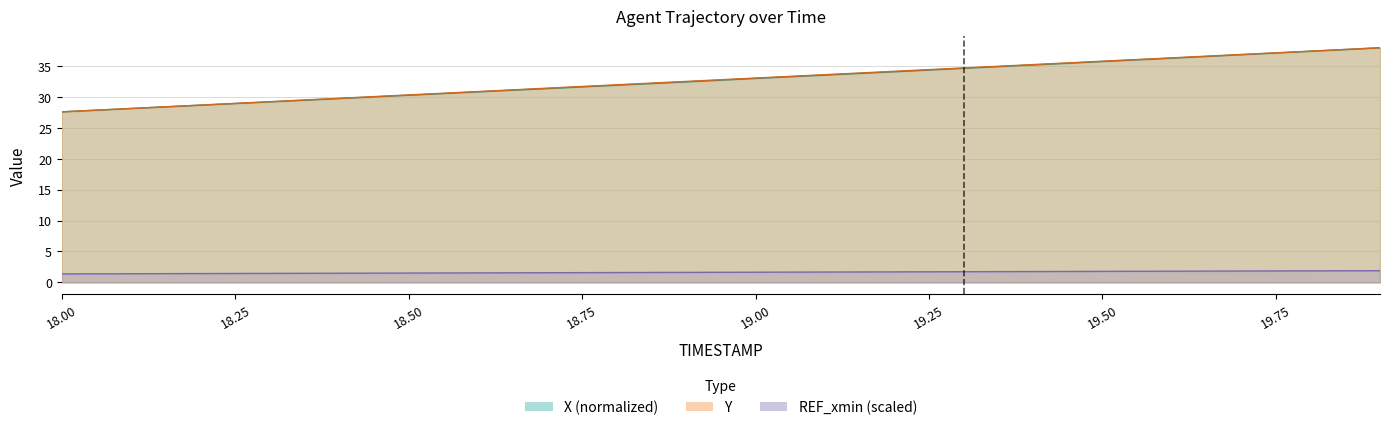

The value of X at 18.4 is 13.9. True or false?

False